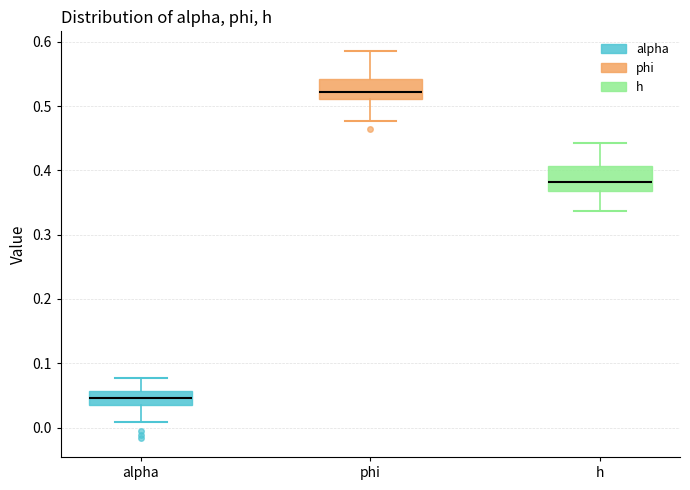

Reading left to right, read every box against the y-axis: the position of its median line, the range the box covers, and the ends of its whiskers. The values are not printed on the chart, so give them approximately, as read against the axis.

alpha: median 0.05, box 0.04 to 0.06, whiskers 0.01 to 0.08
phi: median 0.52, box 0.51 to 0.54, whiskers 0.48 to 0.59
h: median 0.38, box 0.37 to 0.41, whiskers 0.34 to 0.44